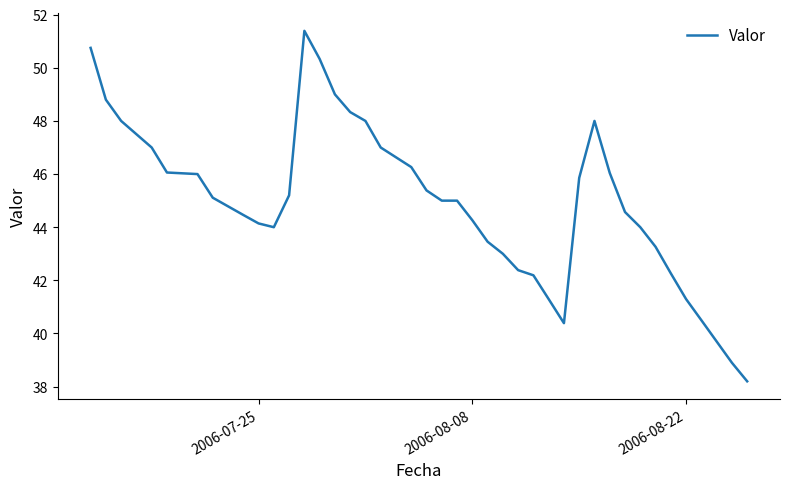

What is the difference between the maximum and minimum values?

13.2